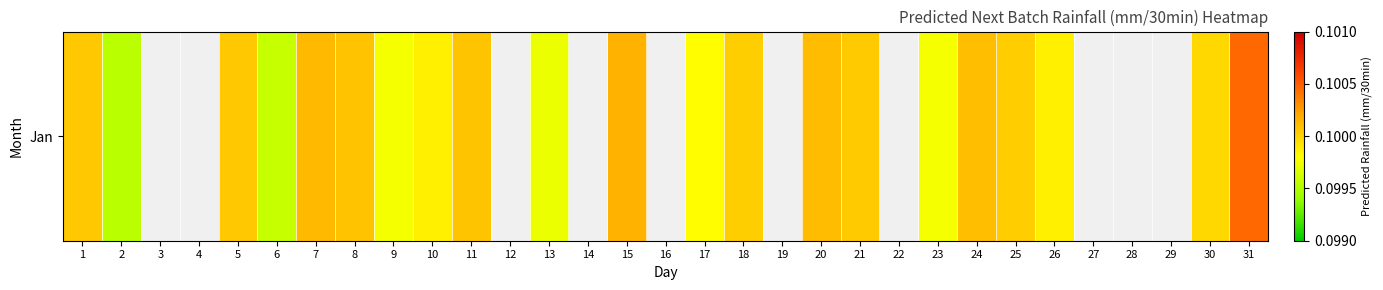

At which category does the chart reach its minimum across all series?

2